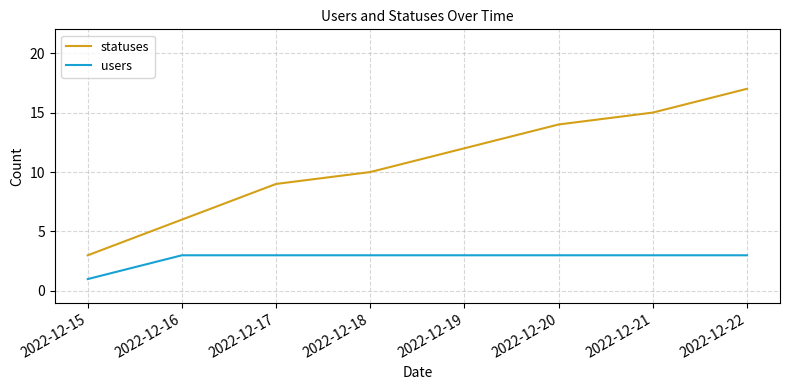

Is it true that statuses equals 6 at 2022-12-16?

True